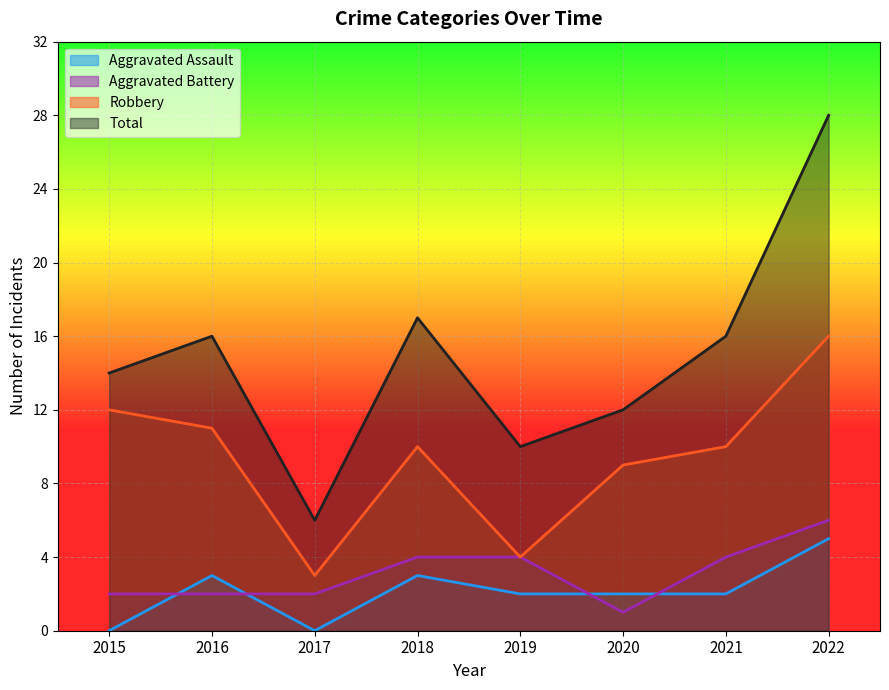

What is the spread (max minus min) of values at 2020?

11